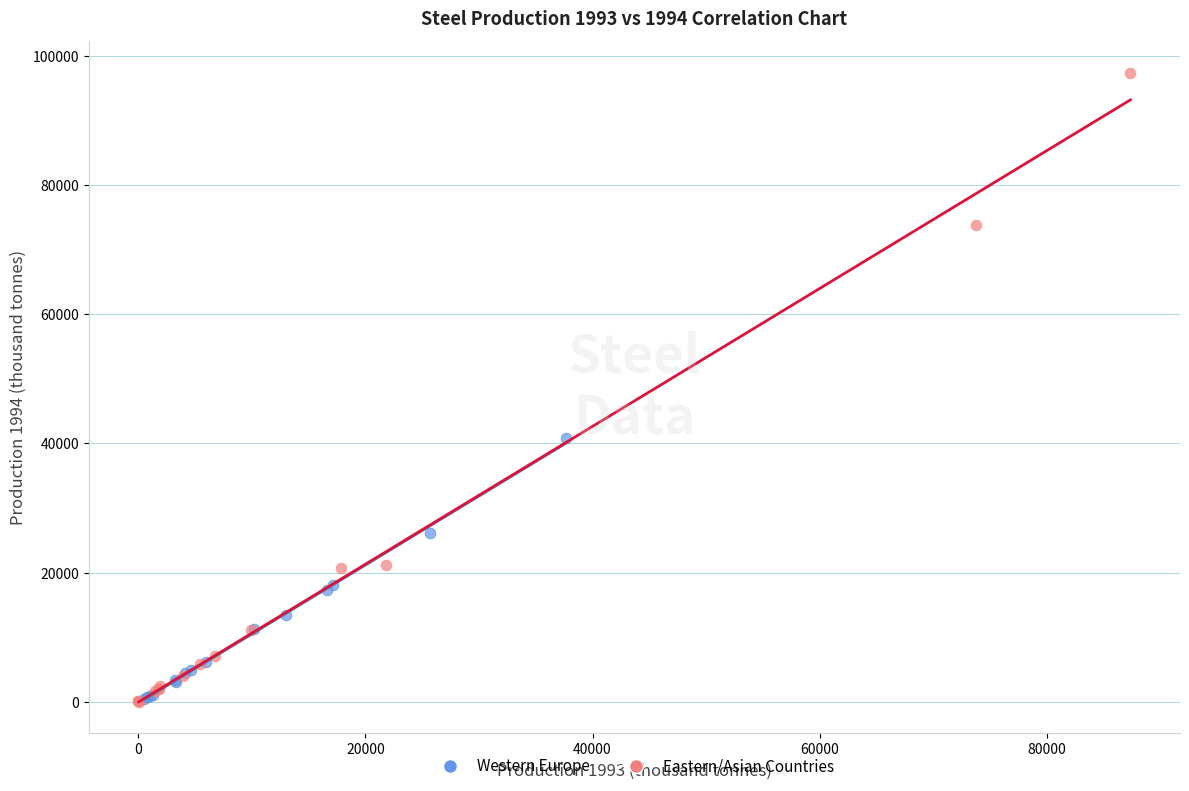

Which series has the widest spread of Y values?

Eastern/Asian Countries